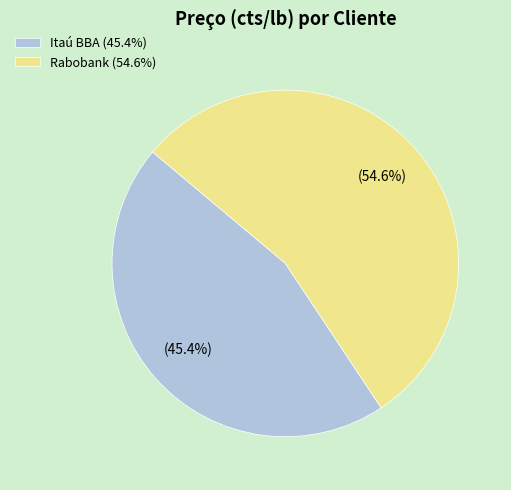

How many slices are in this pie chart?

2